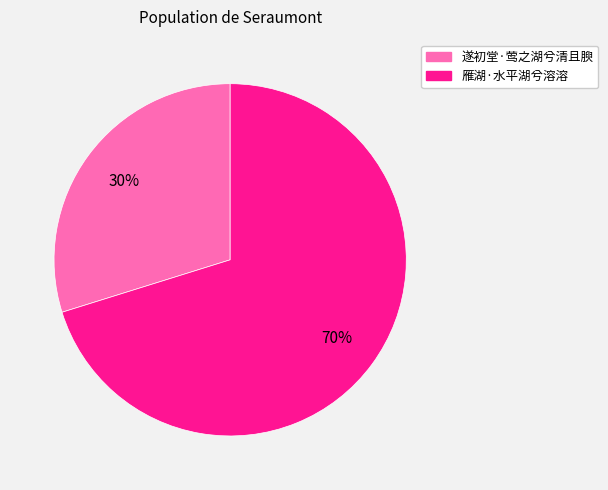

Rank the categories by value from highest to lowest.

雁湖·水平湖兮溶溶, 遂初堂·莺之湖兮清且腴